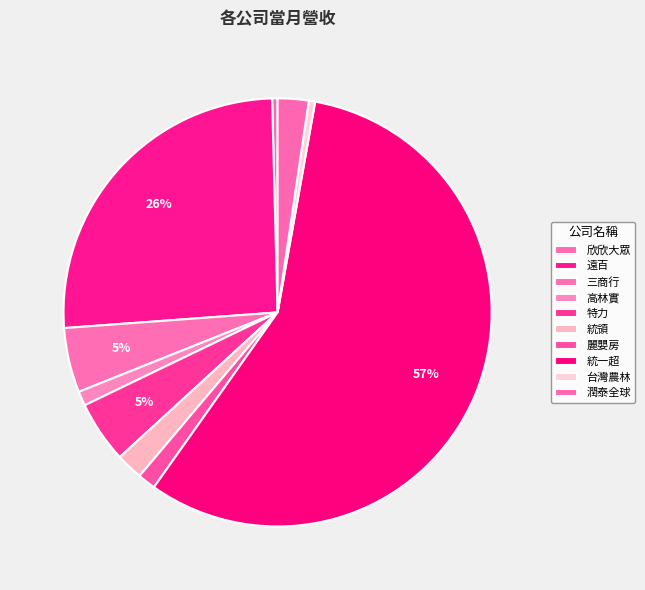

What portion of the pie excludes 台灣農林?

99.5%